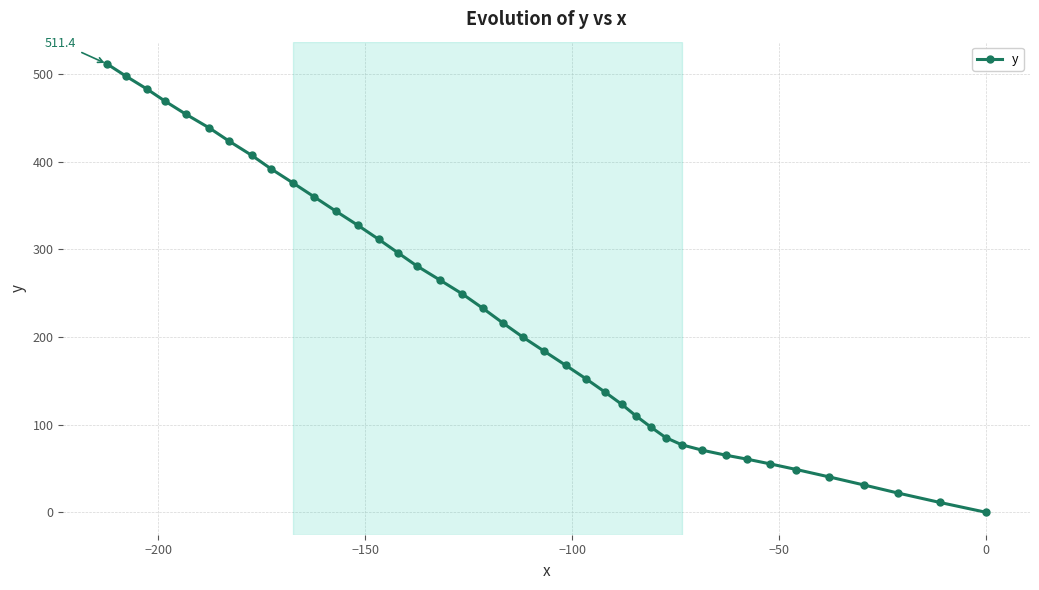

What is the value of the 28th point from the left?

97.0